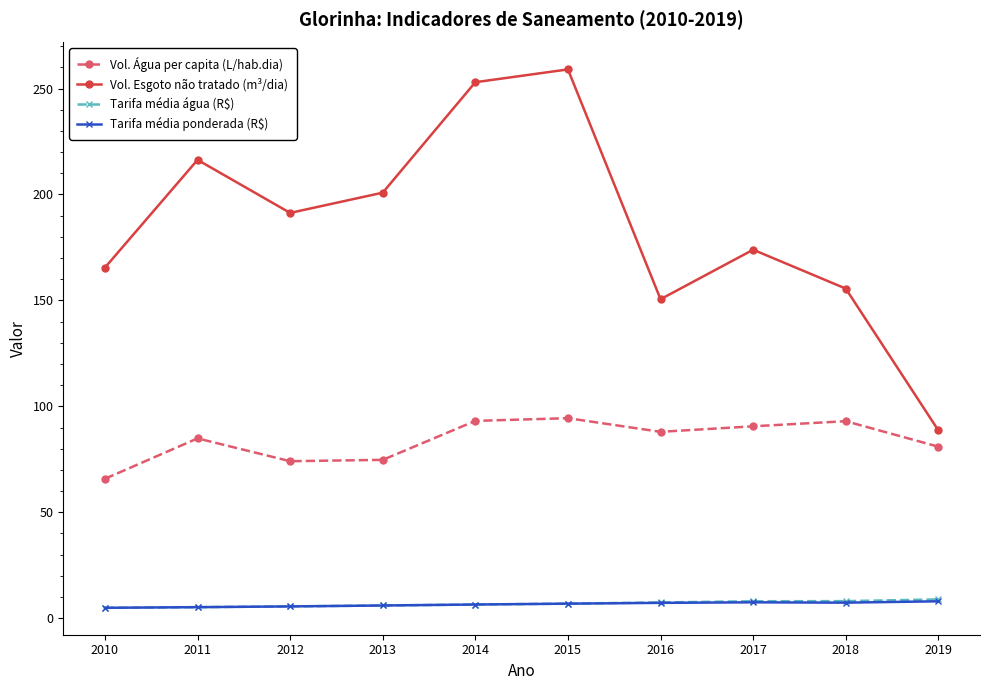

In Tarifa média ponderada (R$), how many points are lower than both neighbors (excluding endpoints)?

1